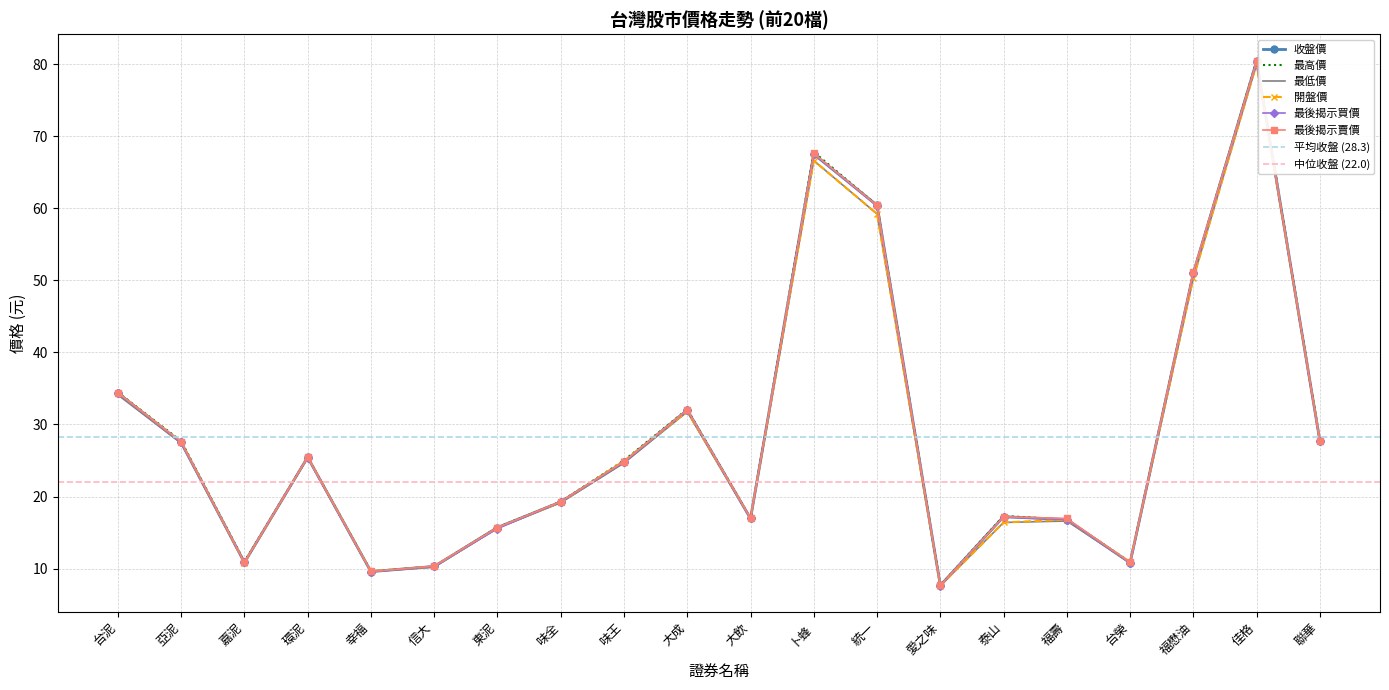

Where is 開盤價 nearest to the value 43?

福懋油